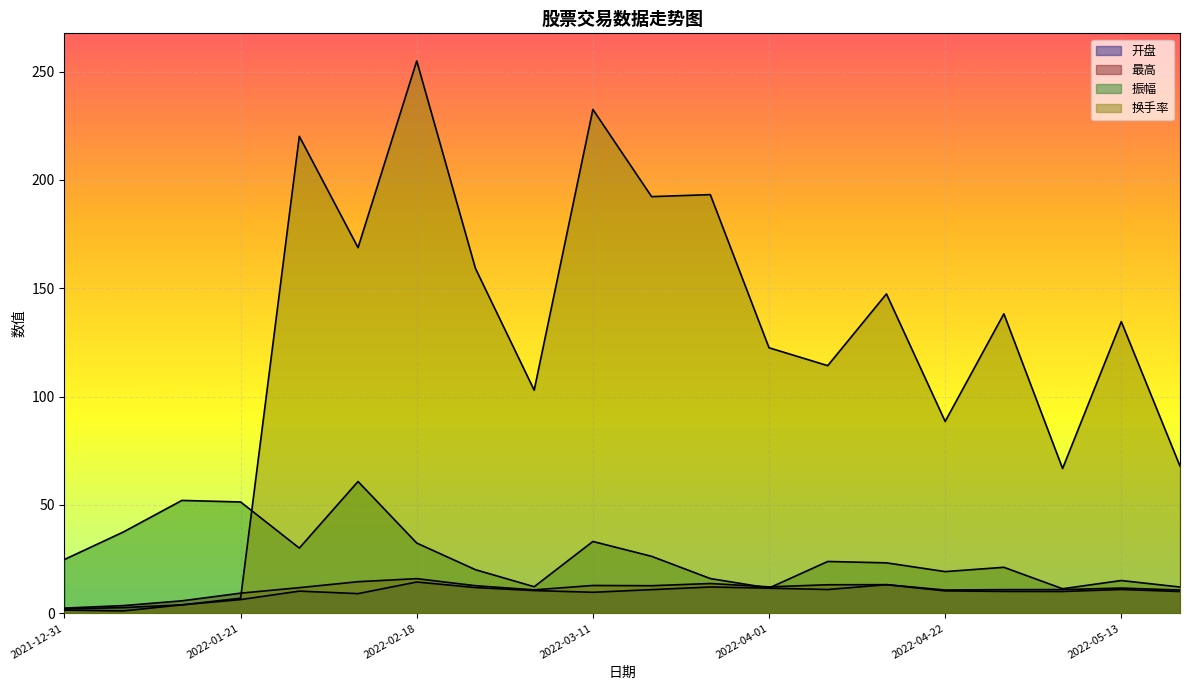

Reading right to left, transcribe all the data shown in this chart.

开盘: 10.1	11.0	10.1	10.1	10.3	13.2	11.0	11.6	12.2	10.9	9.7	10.5	11.9	14.4	9.1	10.2	6.3	3.9	2.6	2.0
最高: 10.7	11.7	10.9	10.9	10.8	13.2	13.2	12.2	13.8	12.7	12.8	10.8	12.7	16.0	14.6	11.8	9.3	5.8	3.5	2.4
振幅: 12.1	15.1	11.3	21.2	19.2	23.3	23.9	11.7	16.0	26.3	33.2	12.3	20.1	32.4	60.8	30.1	51.4	52.1	37.5	24.9
换手率: 67.9	134.6	66.8	138.2	88.5	147.4	114.3	122.6	193.2	192.3	232.6	103.0	159.2	254.9	168.8	220.2	7.0	3.9	1.1	1.5